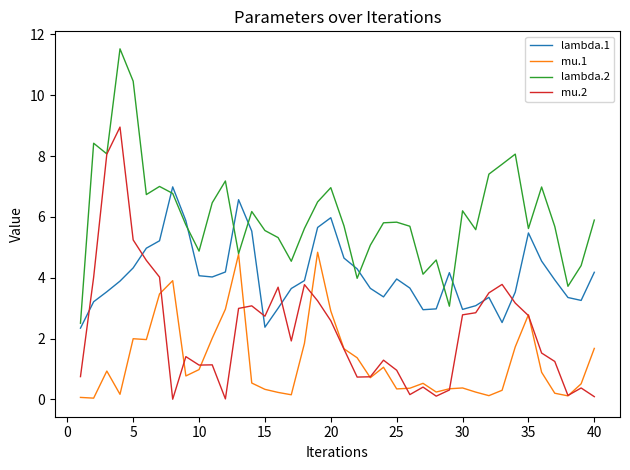

Which series has the largest total across all categories?

lambda.2